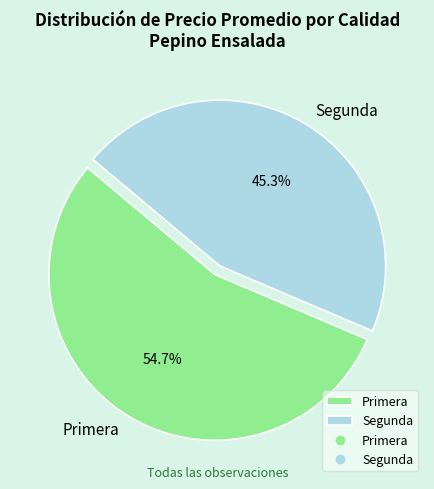

How much of the chart is everything except Primera?

45.3%